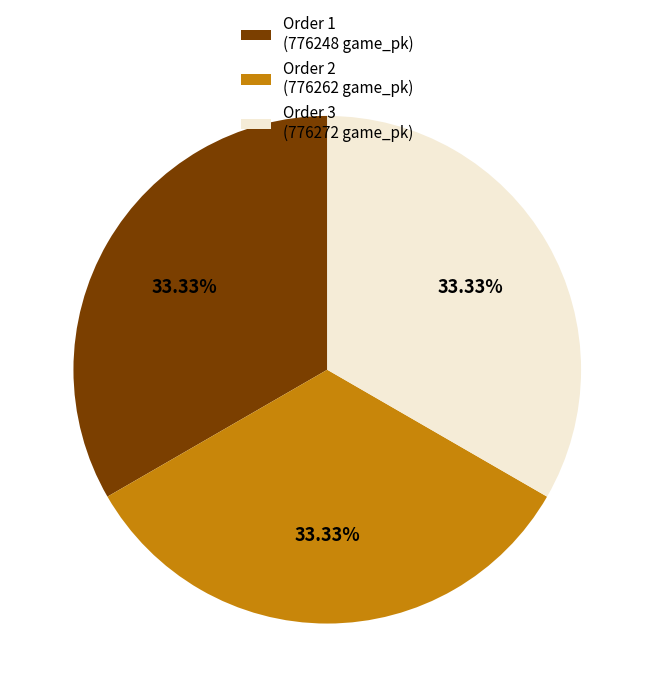

Approximately how many times larger is the value at Order 1 (776248 game_pk) compared to Order 2 (776262 game_pk)?

1.0